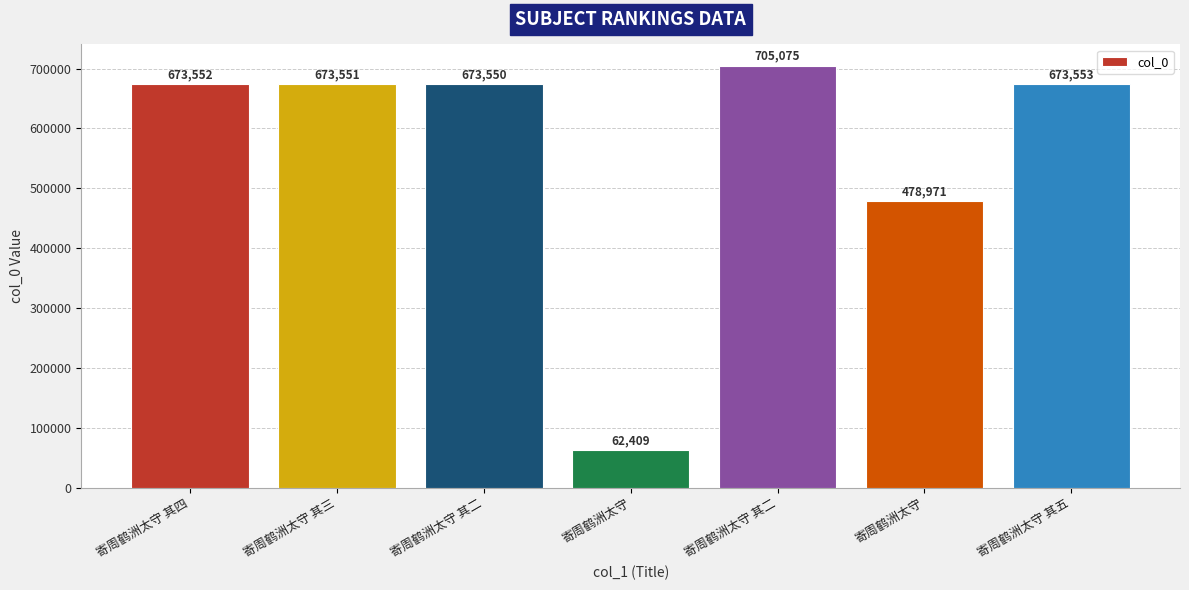

Which category has the lowest value across all series?

寄周鹤洲太守